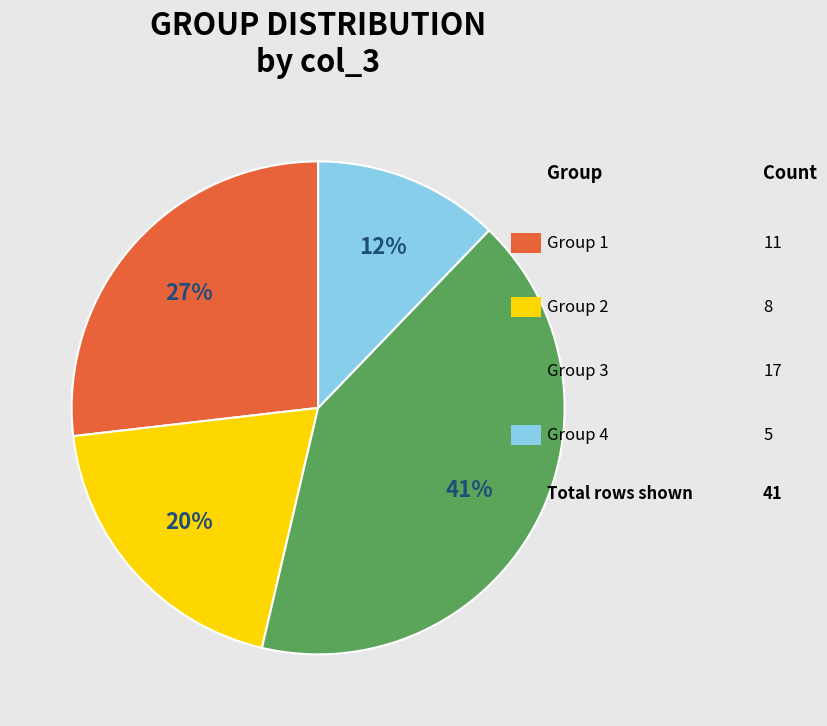

Is there a majority slice in this chart?

No